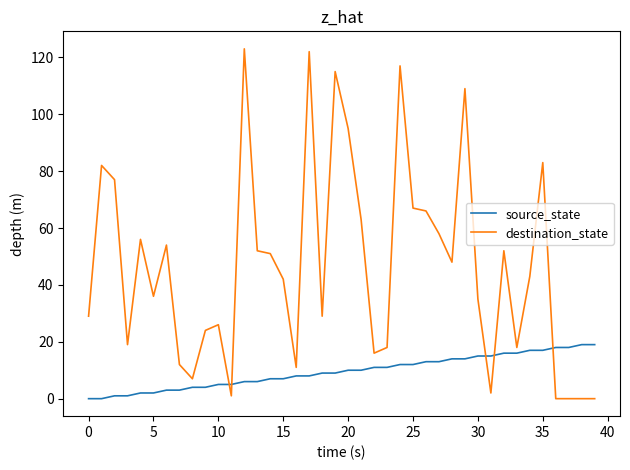

Which series has the largest range (max minus min)?

destination_state